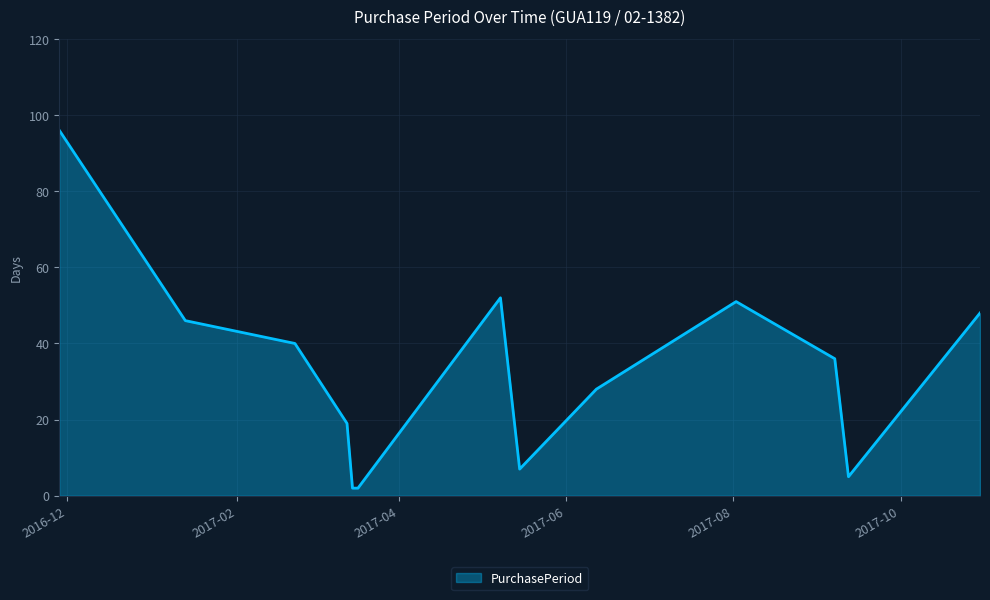

How many lines are shown in the chart?

1